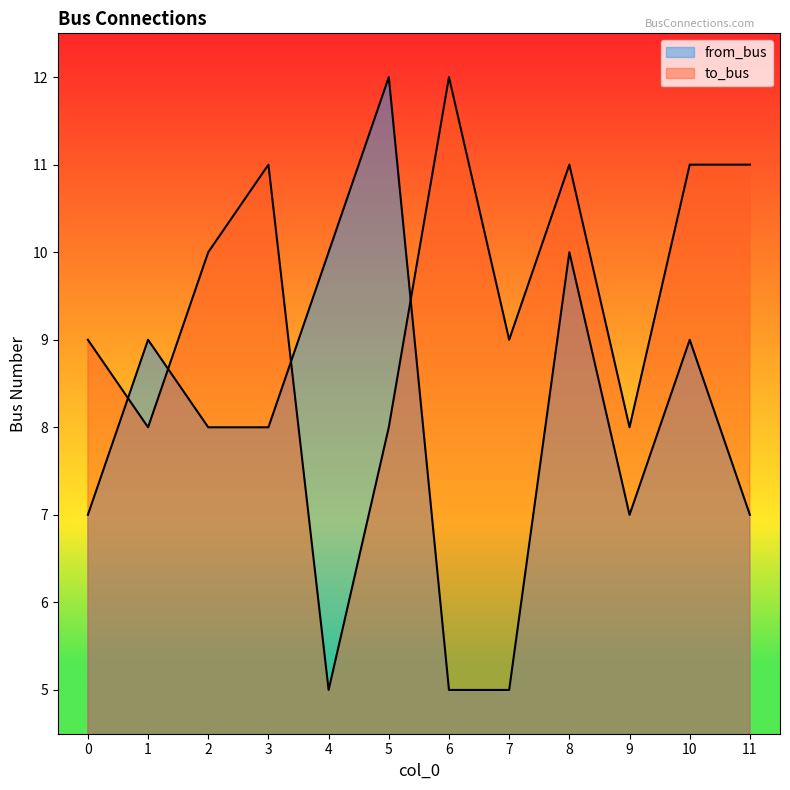

Which series changed the most between 2 and 7?

from_bus